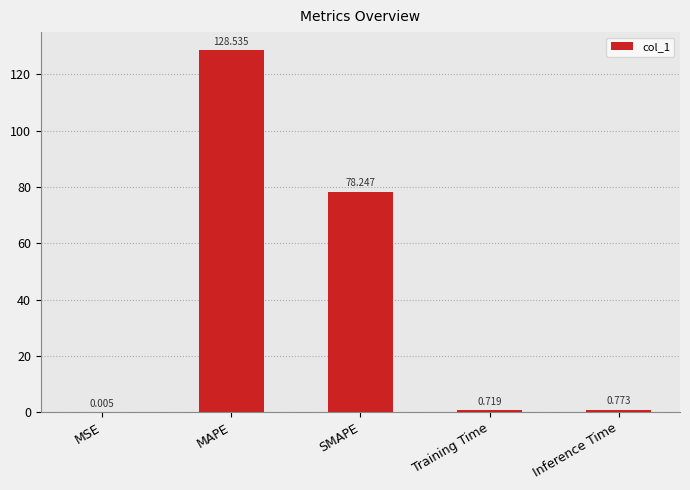

At which label is the value closest to 64?

SMAPE